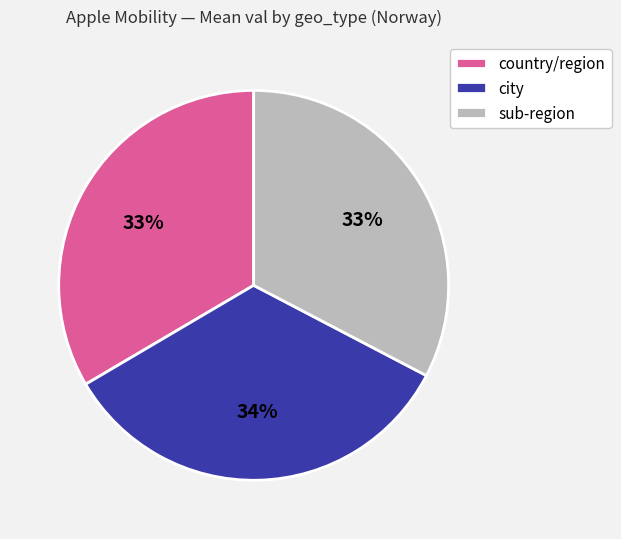

Is there a majority slice in this chart?

No